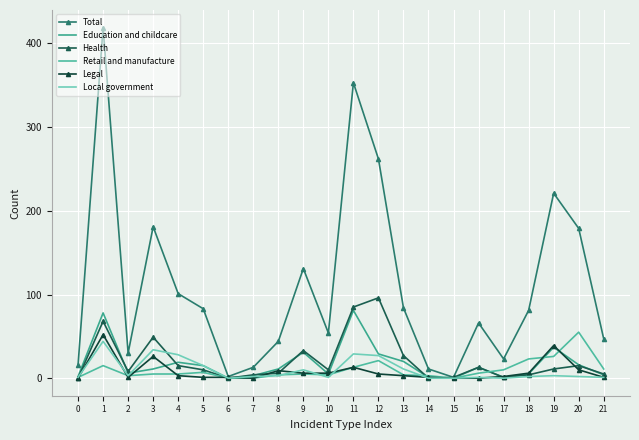

Read the Education and childcare value at 4.

19